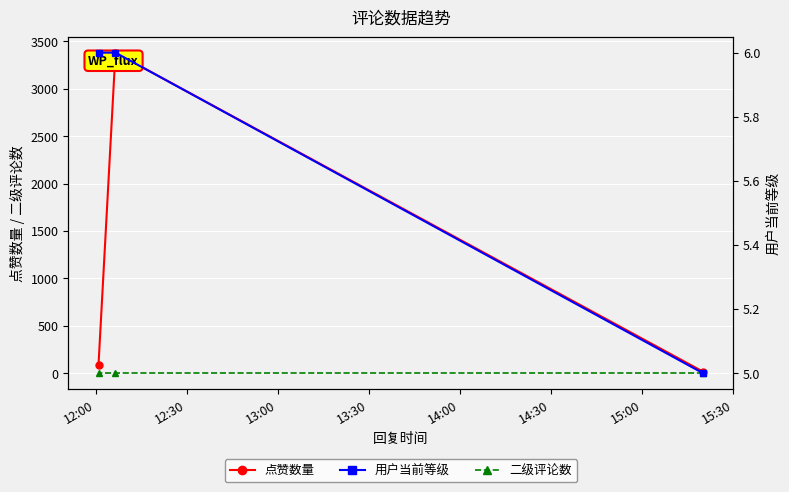

Which has a higher value, 12:30 or 13:00?

12:30